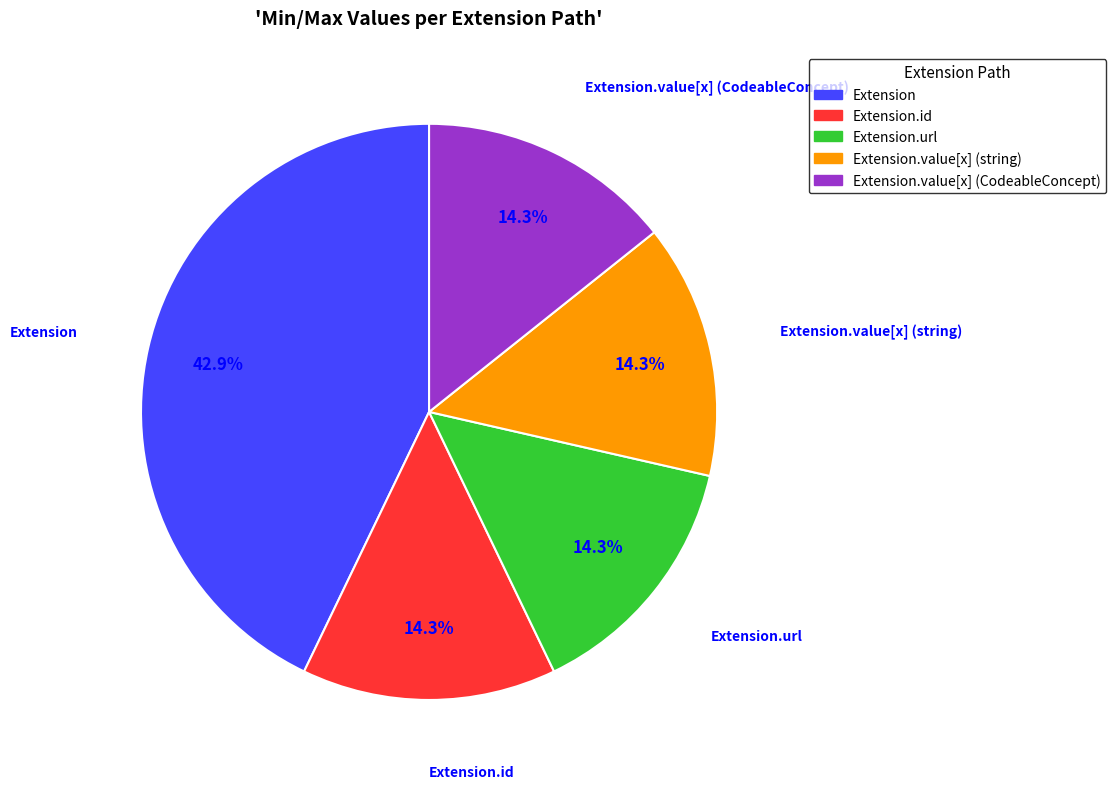

Is it true that Extension is 8% of the pie?

False